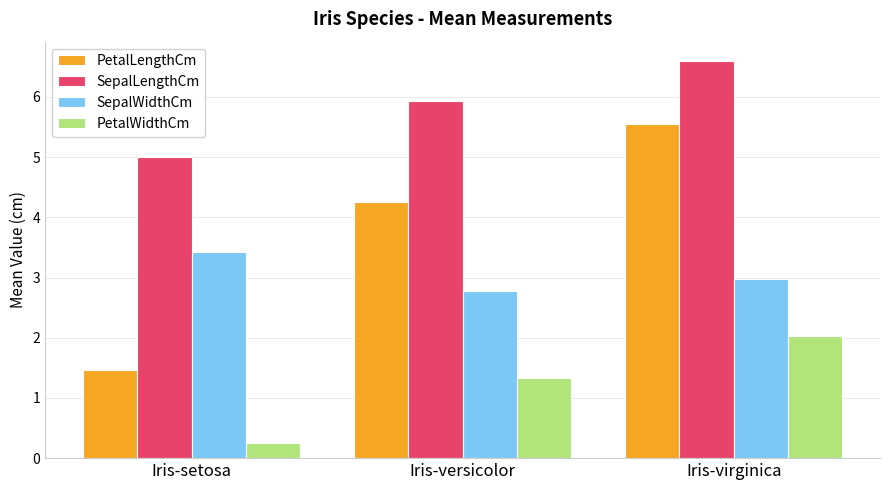

What is the label of the 1st bar from the right?

Iris-virginica